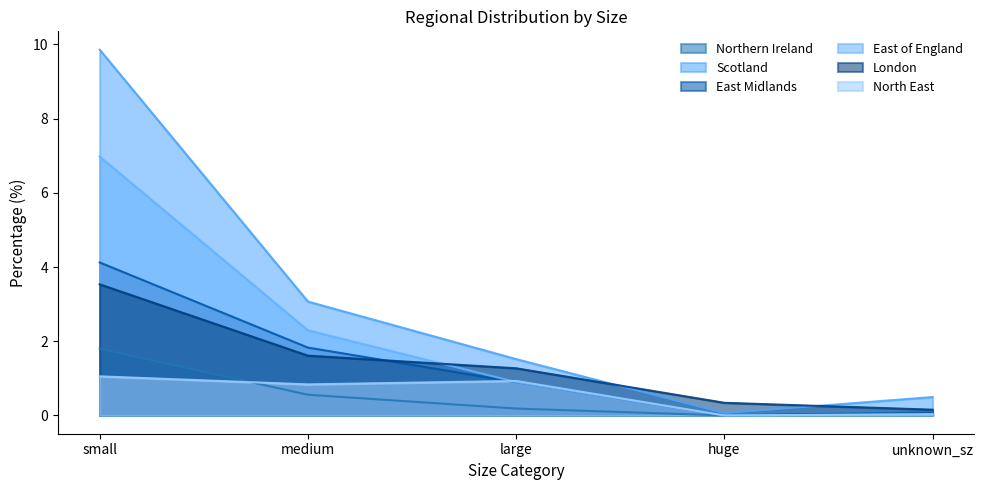

Where is the first local minimum for East Midlands?

huge